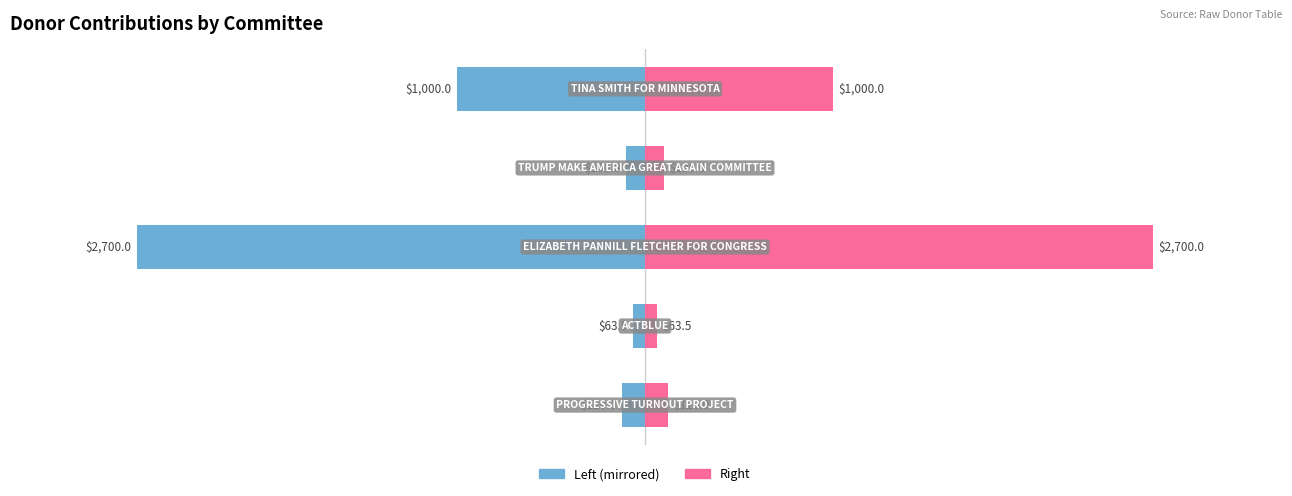

List the series in order of their peak value, lowest first.

Amount (Left), Amount (Right)